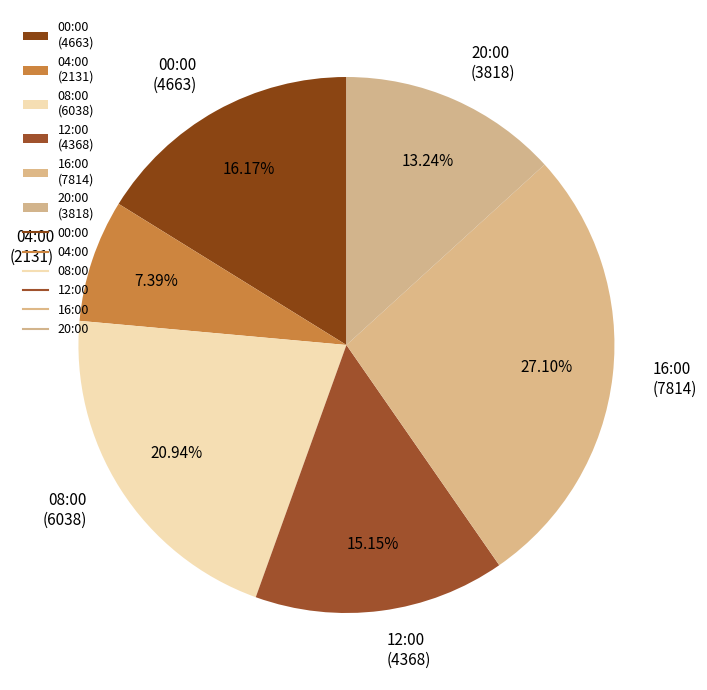

Rank the categories by value from highest to lowest.

16:00, 08:00, 00:00, 12:00, 20:00, 04:00